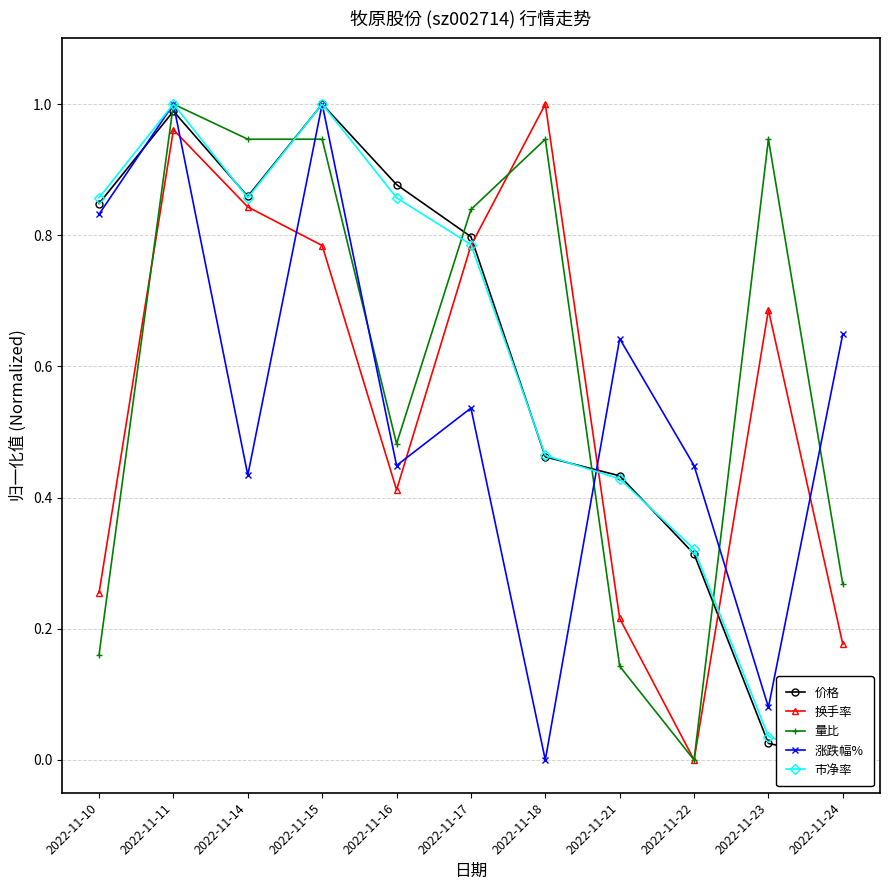

Which has a higher value, 2022-11-21 or 2022-11-14?

2022-11-14